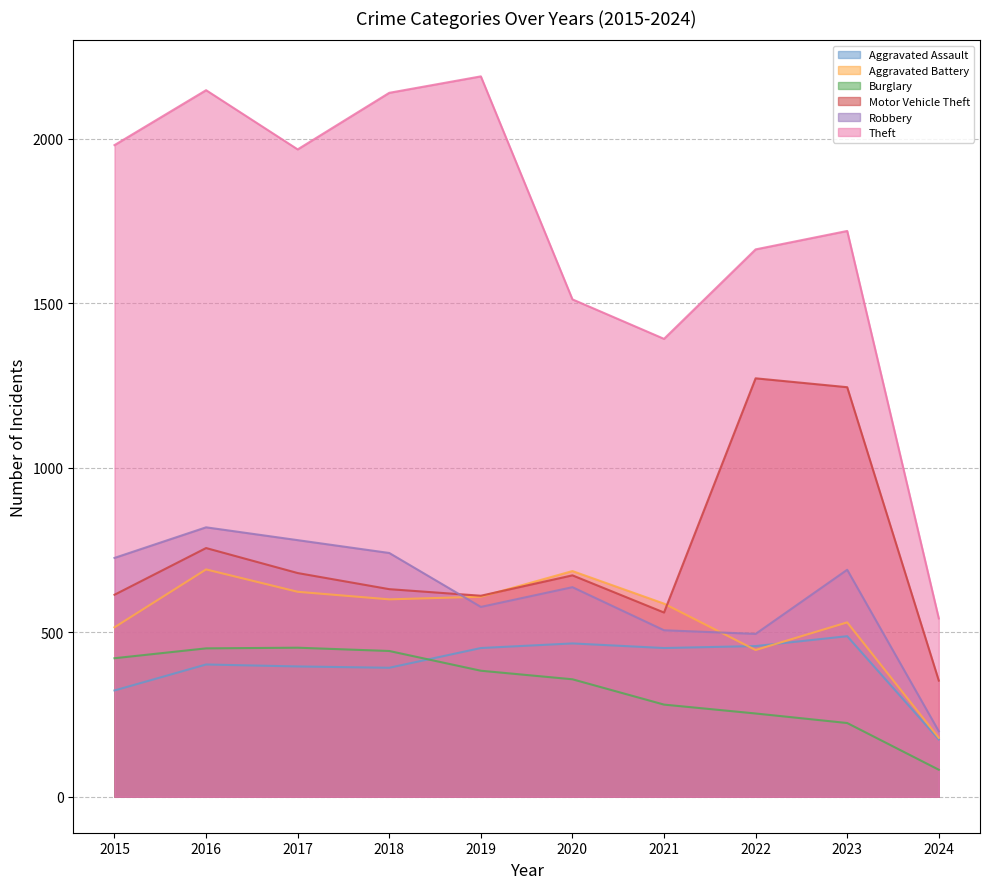

What is the difference between the maximum and minimum values in the Motor Vehicle Theft line series?

919